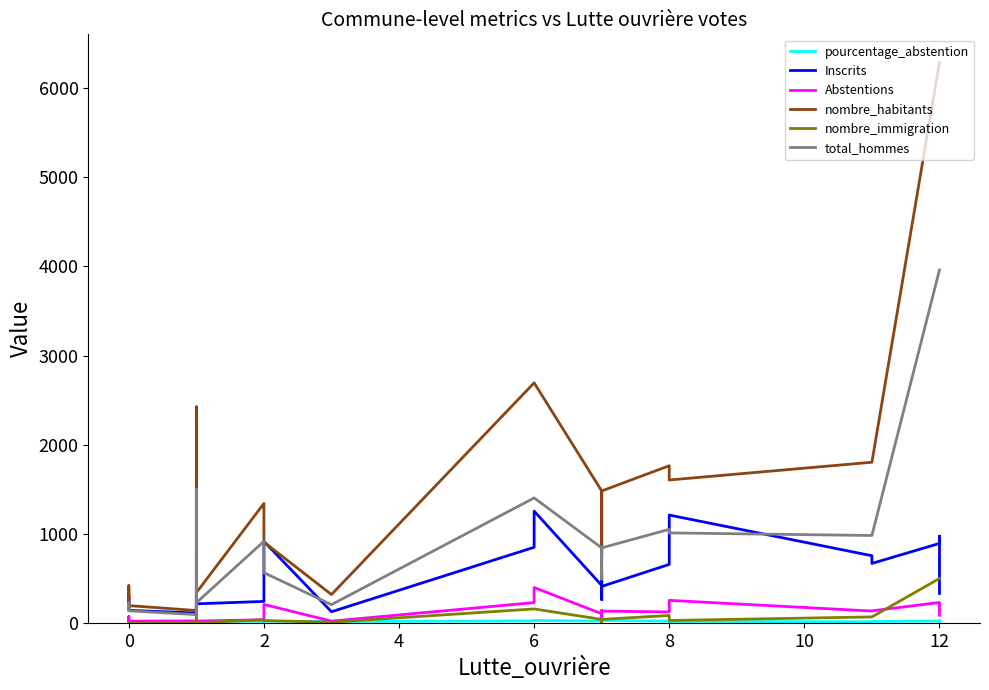

True or false: pourcentage_abstention and nombre_habitants intersect in this chart.

False